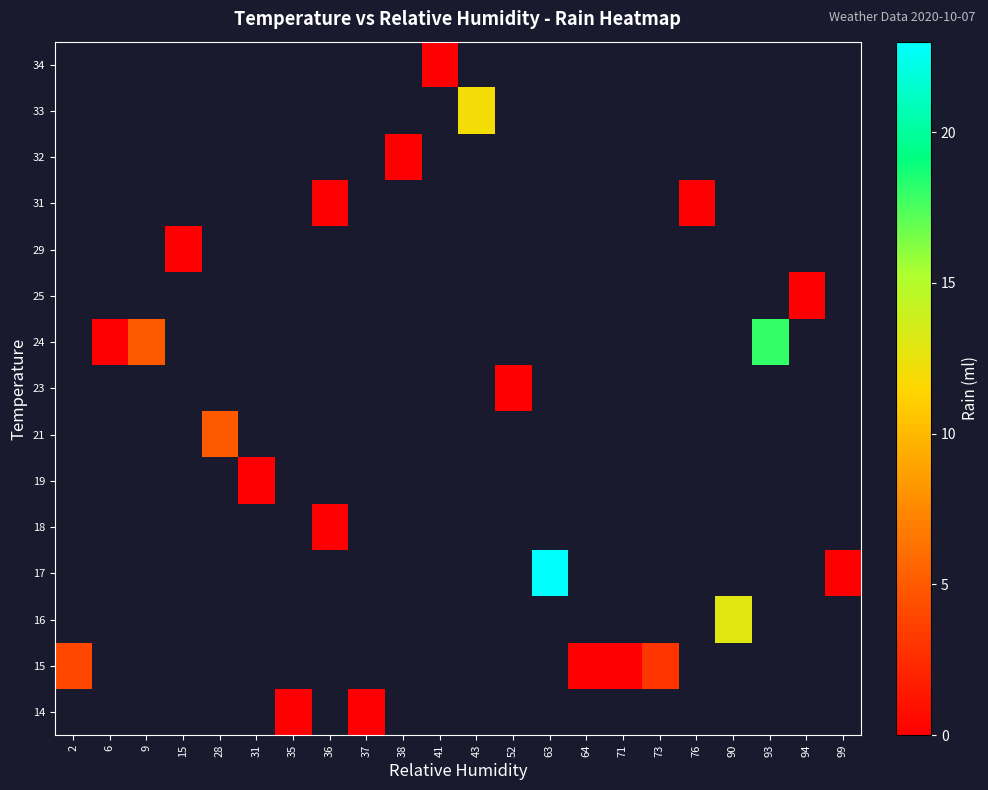

Count the number of categories in the chart.

22